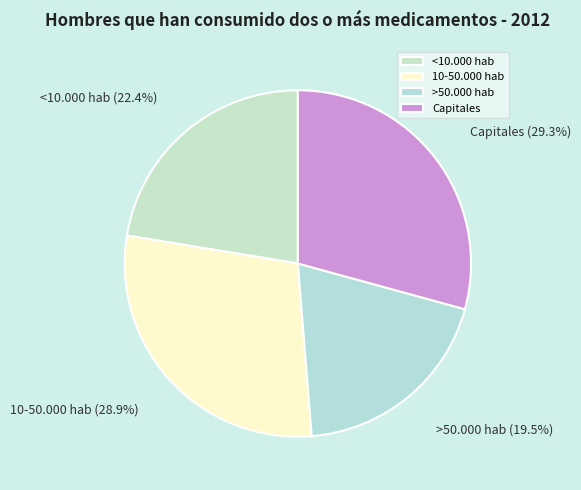

Does 10-50.000 hab account for over 50% of the chart?

No